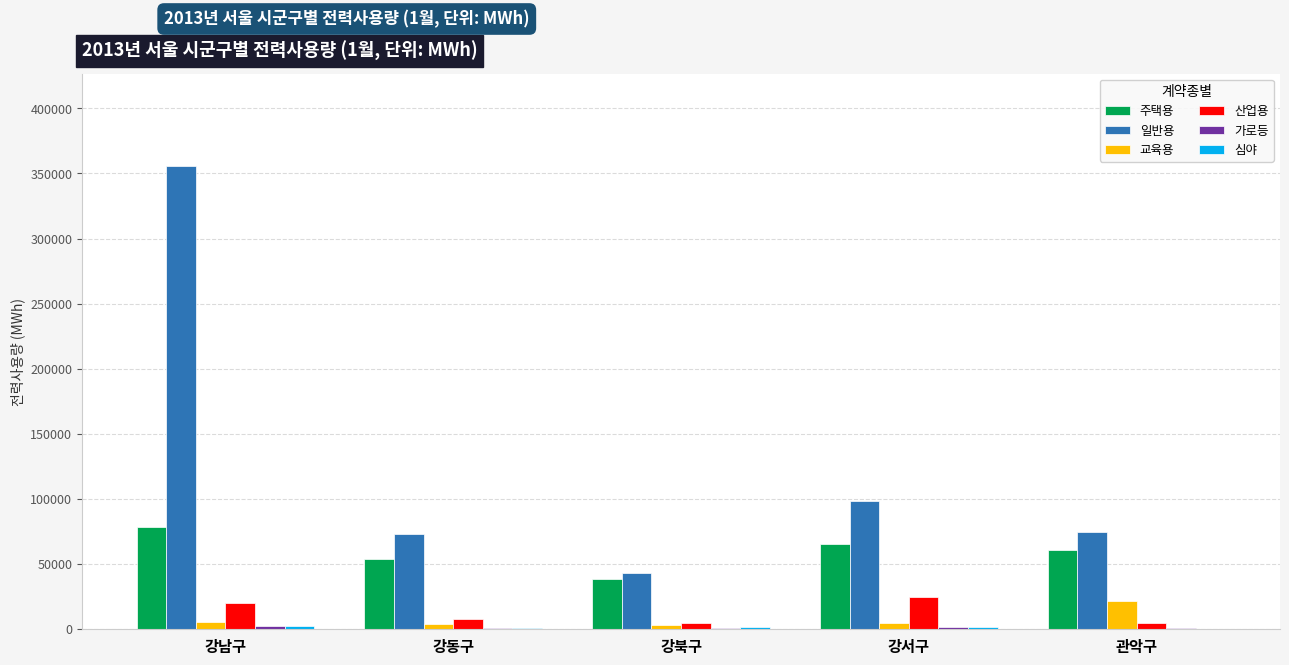

At which label is 일반용 closest to 199469?

강서구